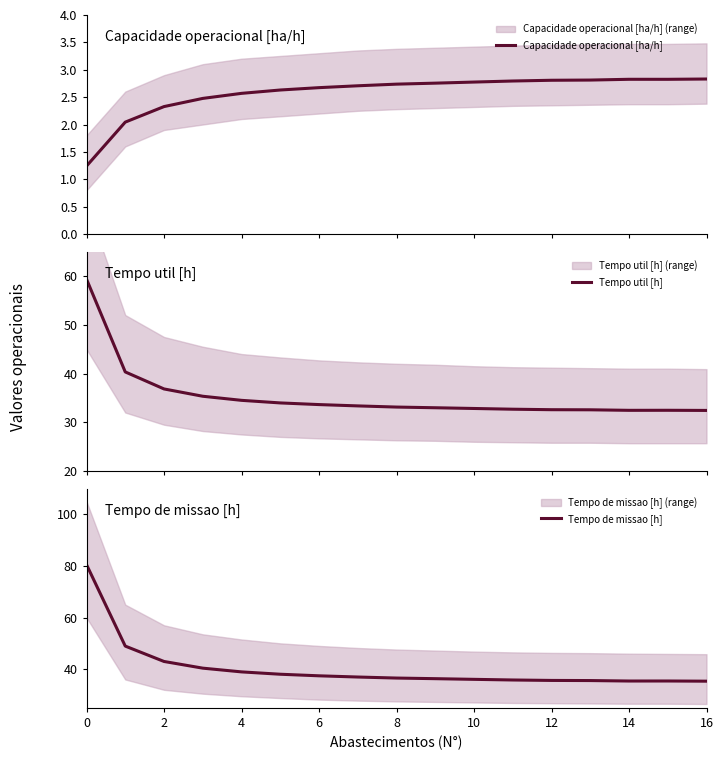

True or false: Tempo de missao [h] and Capacidade operacional [ha/h] cross at least once.

False